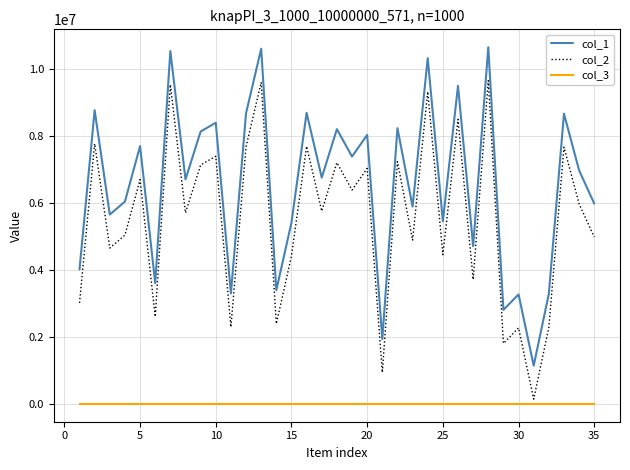

Rank the series by their average value, from highest to lowest.

col_1, col_2, col_3